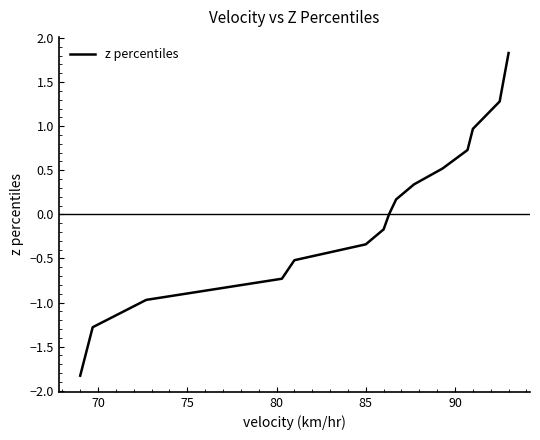

What is the difference between the maximum and minimum values?

3.7